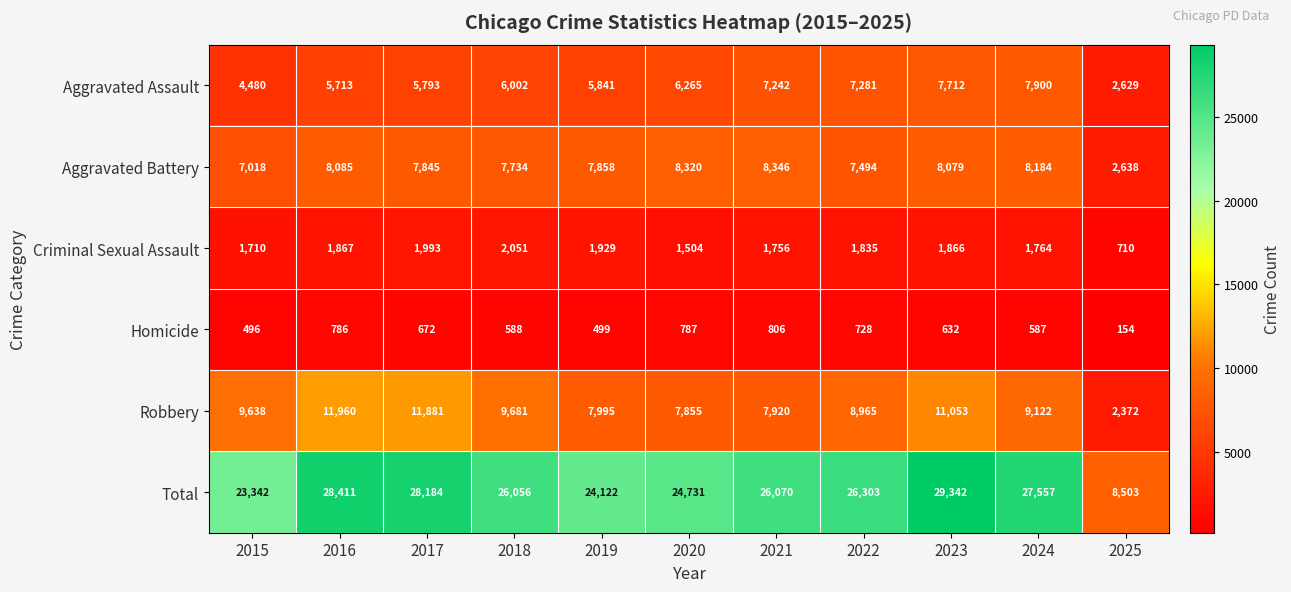

Which series changed the most between 2019 and 2021?

Total